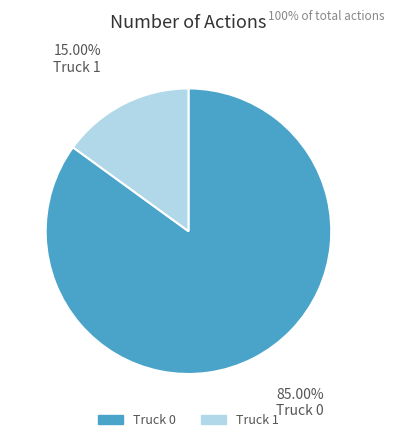

To the nearest percent, what portion does Truck 0 represent?

85%